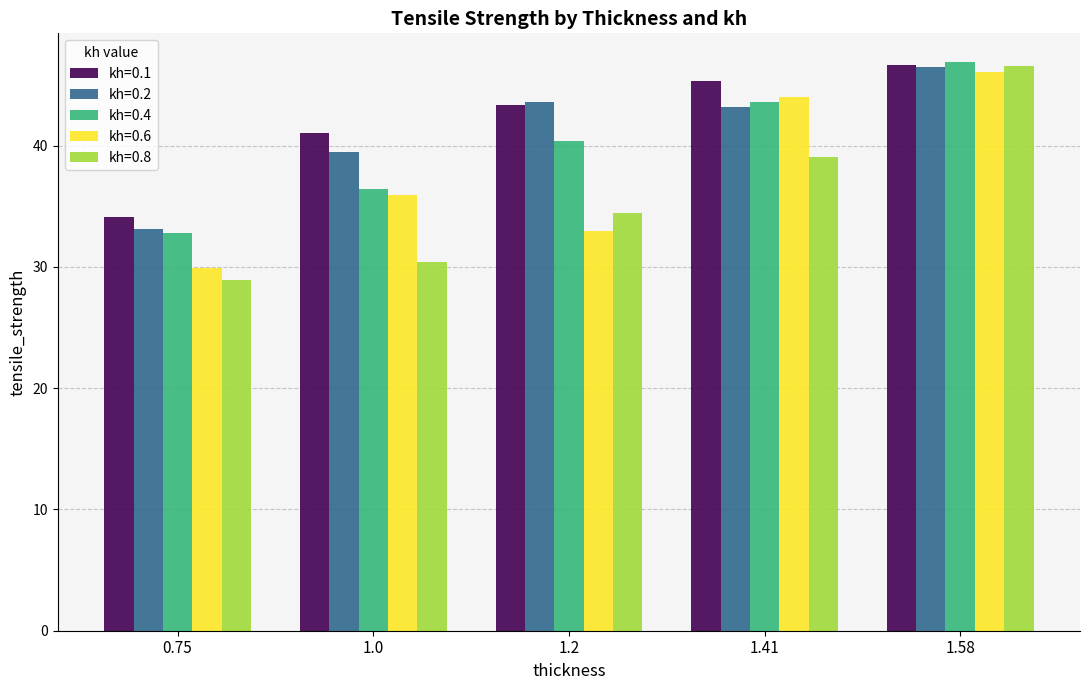

Where is kh=0.1 nearest to the value 40?

1.0